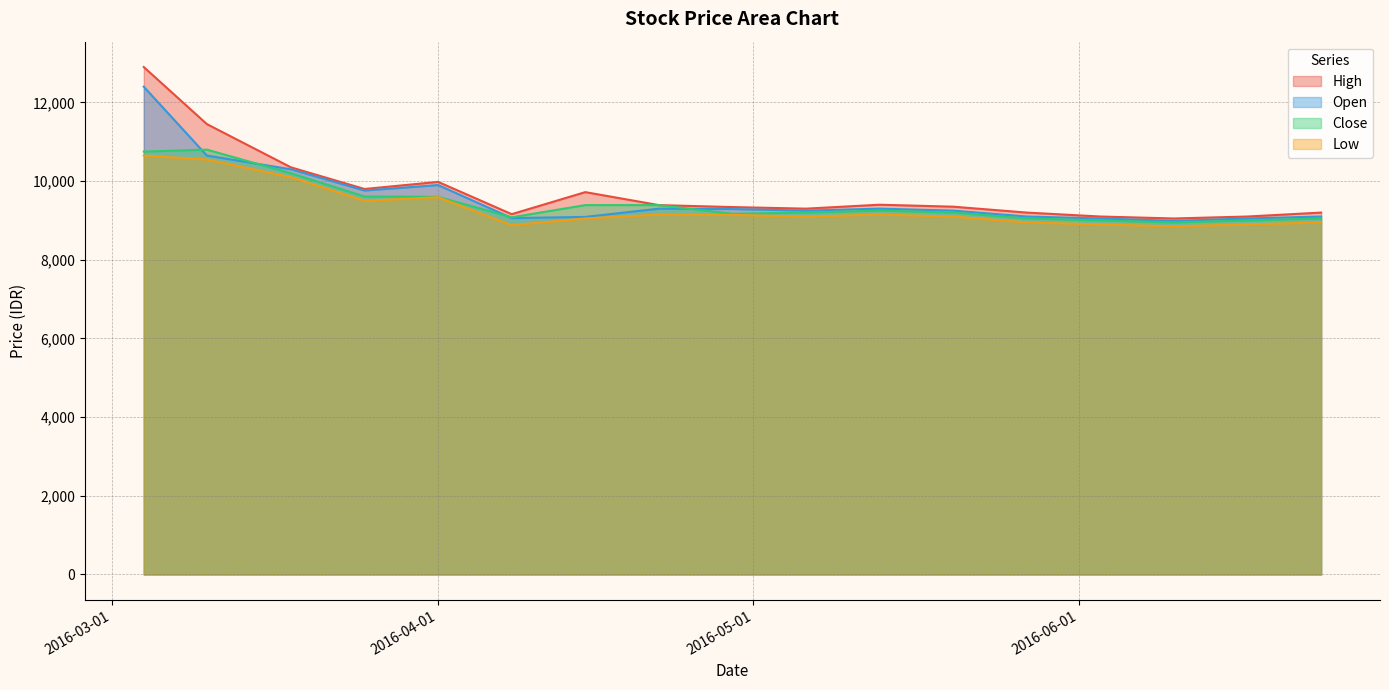

Between 2016-03-25 and 2016-06-10, which series saw the biggest shift?

Open